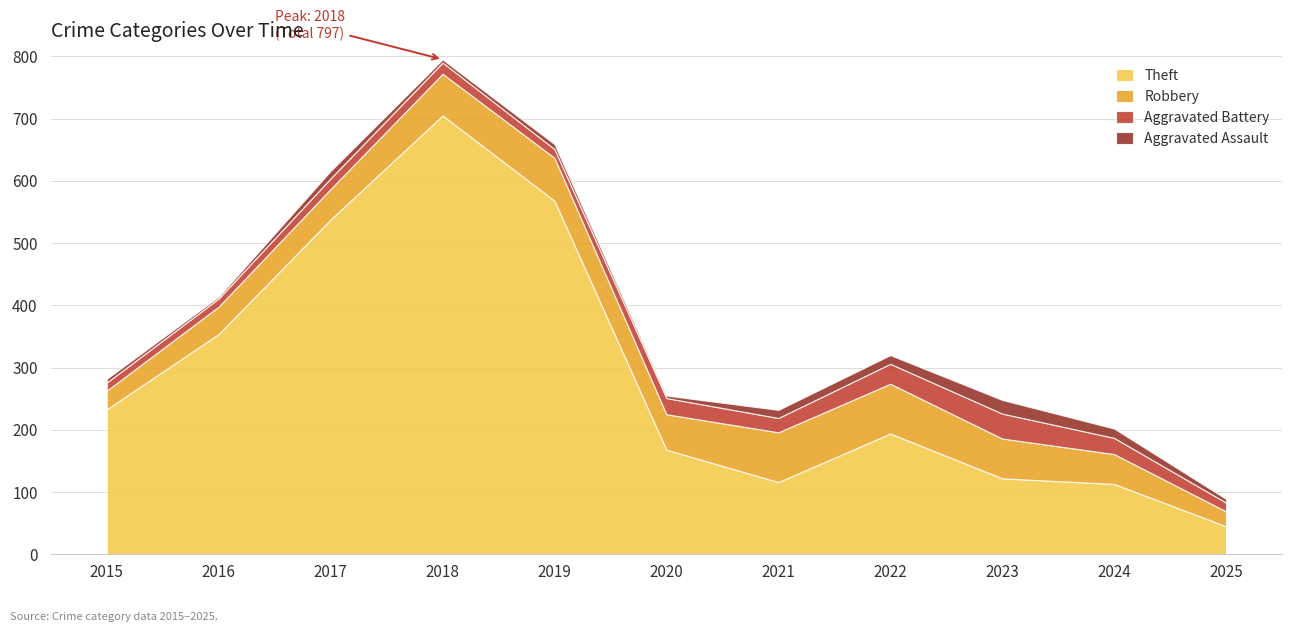

Reading left to right, list all the values displayed in this chart.

Theft: 2015=233	2016=354	2017=538	2018=705	2019=568	2020=168	2021=116	2022=194	2023=122	2024=113	2025=45
Robbery: 2015=30	2016=44	2017=49	2018=67	2019=69	2020=57	2021=80	2022=80	2023=64	2024=48	2025=24
Aggravated Battery: 2015=13	2016=13	2017=17	2018=18	2019=14	2020=26	2021=23	2022=32	2023=40	2024=26	2025=14
Aggravated Assault: 2015=6	2016=3	2017=12	2018=5	2019=8	2020=4	2021=13	2022=14	2023=22	2024=15	2025=6